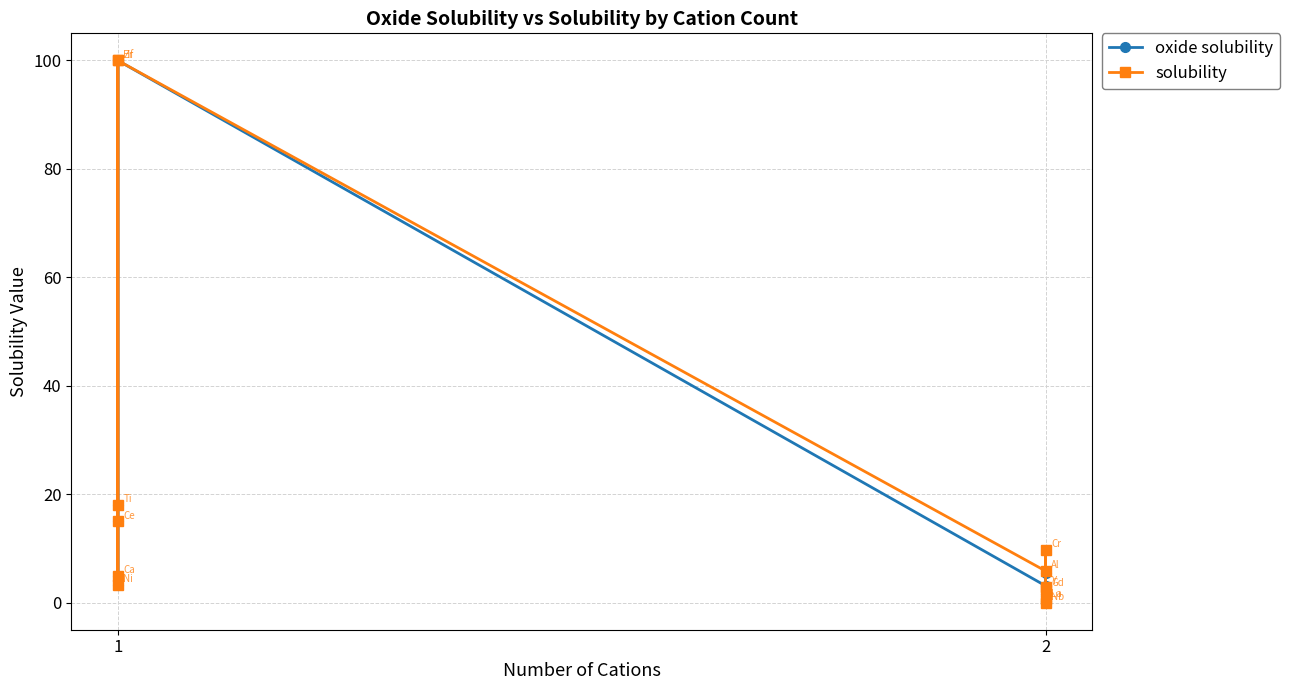

True or false: oxide solubility and solubility cross at least once.

False